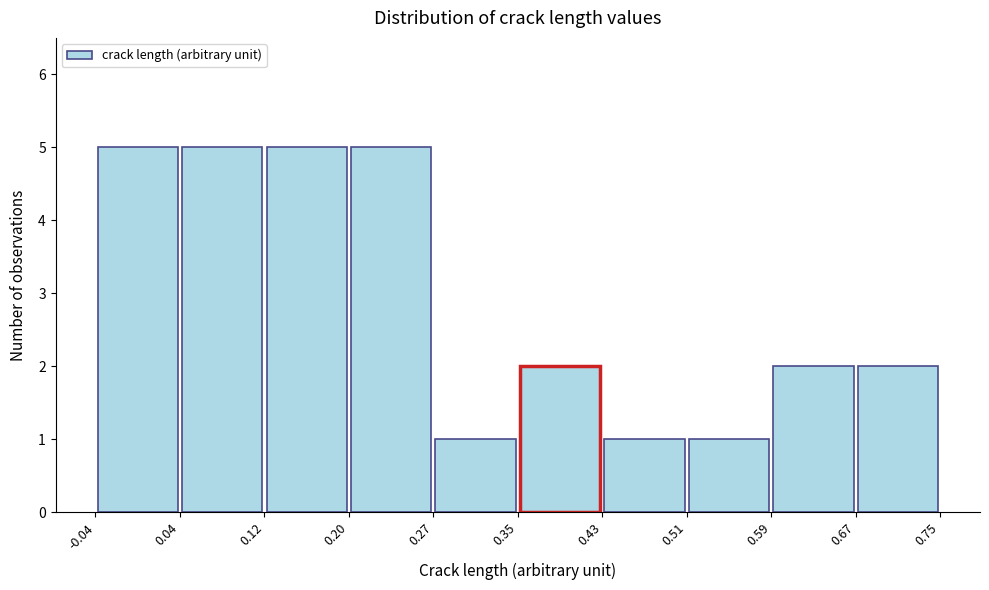

What is the height of the bar covering 0.67 to 0.75 on the x-axis? The values are not printed on the chart, so give them approximately, as read against the axis.

2